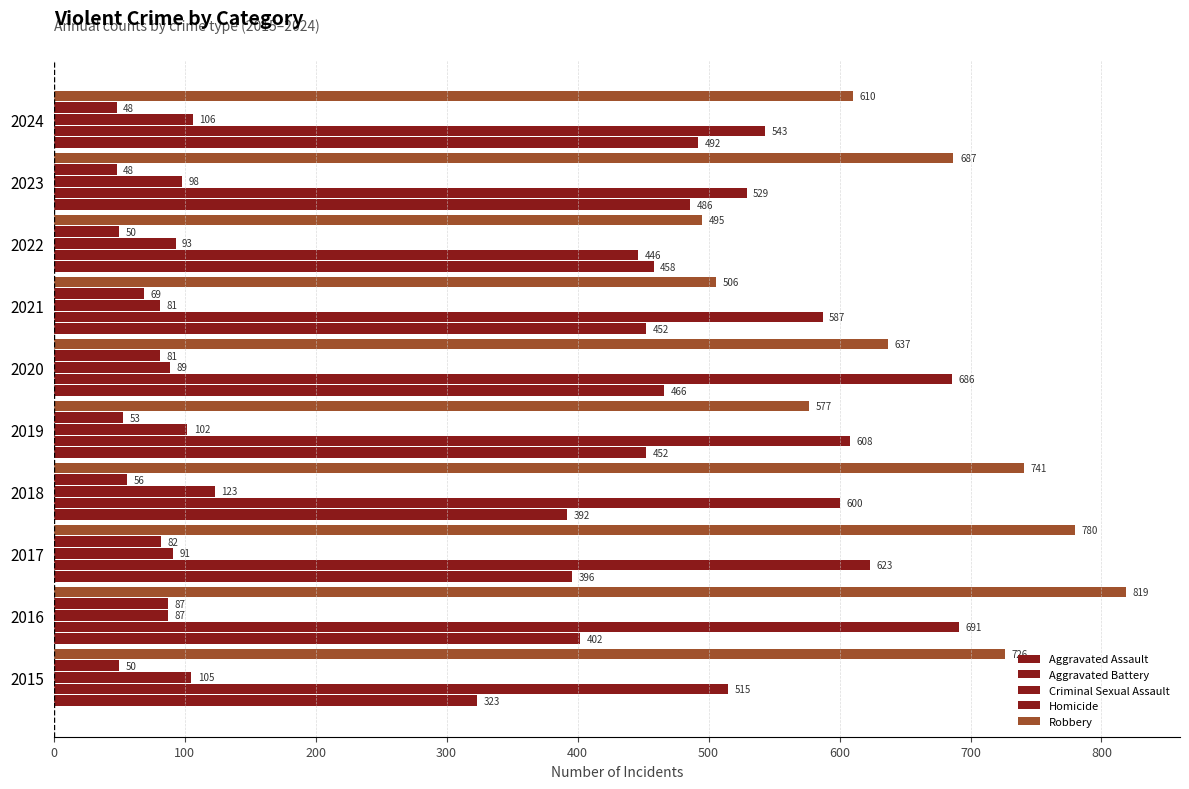

Which series has the widest spread of values?

Robbery